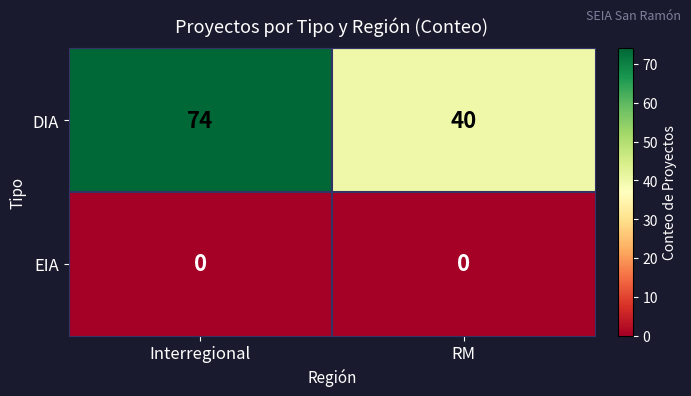

Between Interregional and RM, which series saw the biggest shift?

DIA